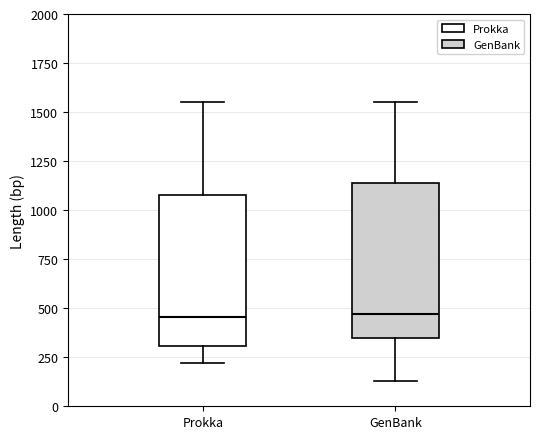

Where does the lower whisker of the box for Prokka end on the y-axis? The values are not printed on the chart, so give them approximately, as read against the axis.

200